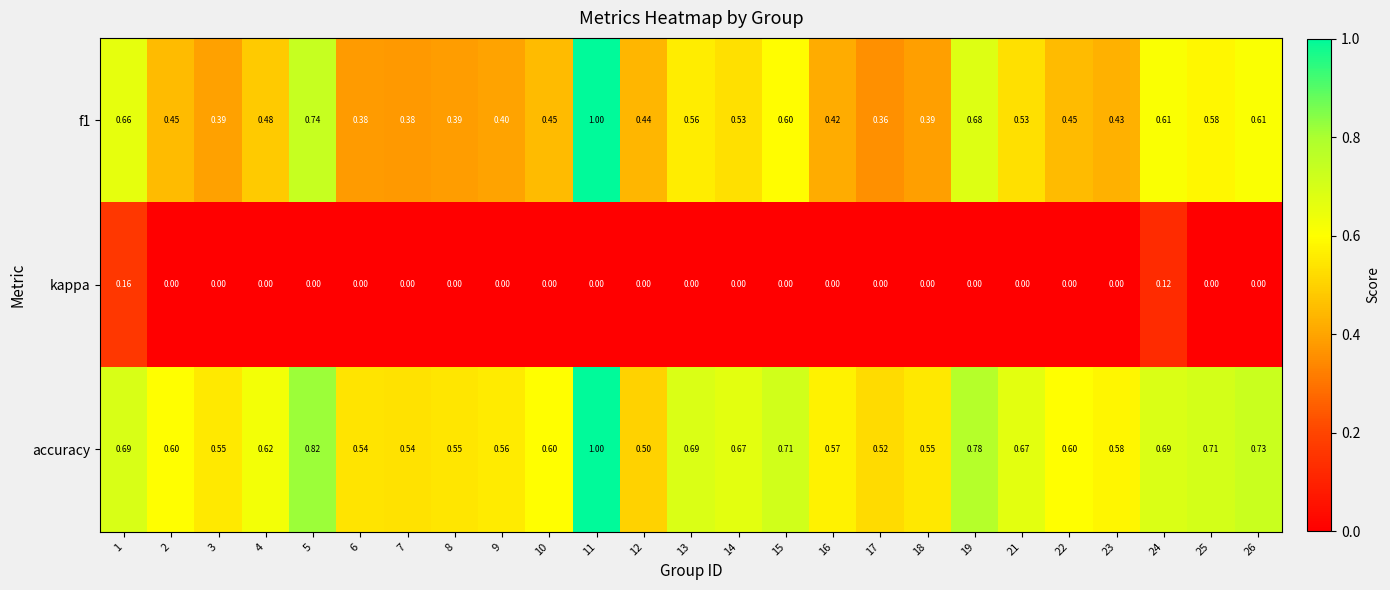

Reading right to left, transcribe all the data shown in this chart.

f1: 26=0.6	25=0.6	24=0.6	23=0.4	22=0.5	21=0.5	19=0.7	18=0.4	17=0.4	16=0.4	15=0.6	14=0.5	13=0.6	12=0.4	11=1.0	10=0.5	9=0.4	8=0.4	7=0.4	6=0.4	5=0.7	4=0.5	3=0.4	2=0.5	1=0.7
kappa: 26=0.0	25=0.0	24=0.1	23=0.0	22=0.0	21=0.0	19=0.0	18=0.0	17=0.0	16=0.0	15=0.0	14=0.0	13=0.0	12=0.0	11=0.0	10=0.0	9=0.0	8=0.0	7=0.0	6=0.0	5=0.0	4=0.0	3=0.0	2=0.0	1=0.2
accuracy: 26=0.7	25=0.7	24=0.7	23=0.6	22=0.6	21=0.7	19=0.8	18=0.6	17=0.5	16=0.6	15=0.7	14=0.7	13=0.7	12=0.5	11=1.0	10=0.6	9=0.6	8=0.6	7=0.5	6=0.5	5=0.8	4=0.6	3=0.6	2=0.6	1=0.7